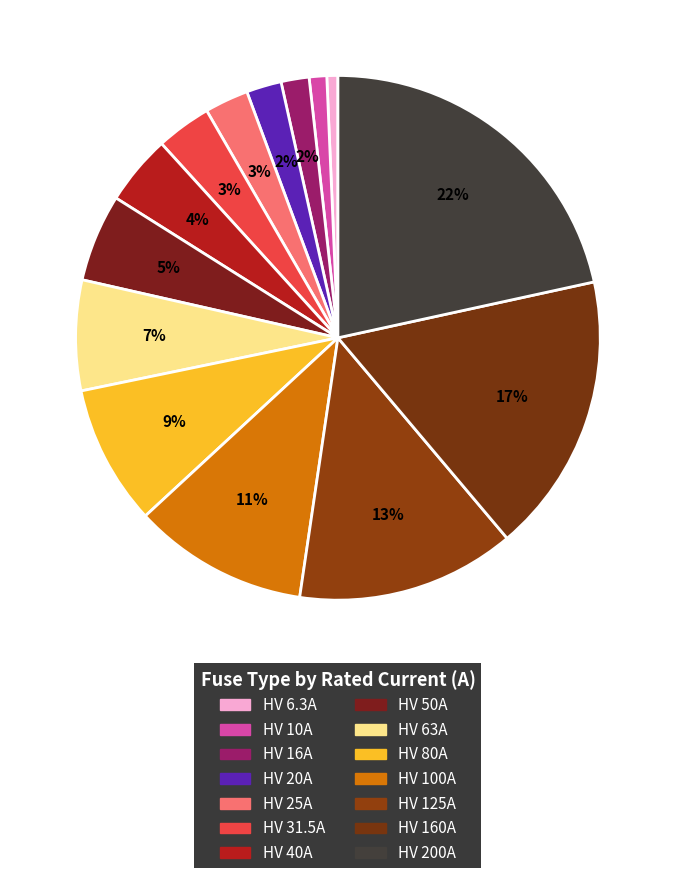

Is it true that HV 6.3A is 13% of the pie?

False